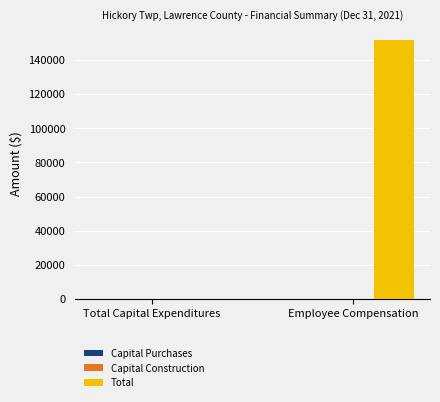

The chart shows a value of 0 at Total Capital Expenditures. True or false?

True